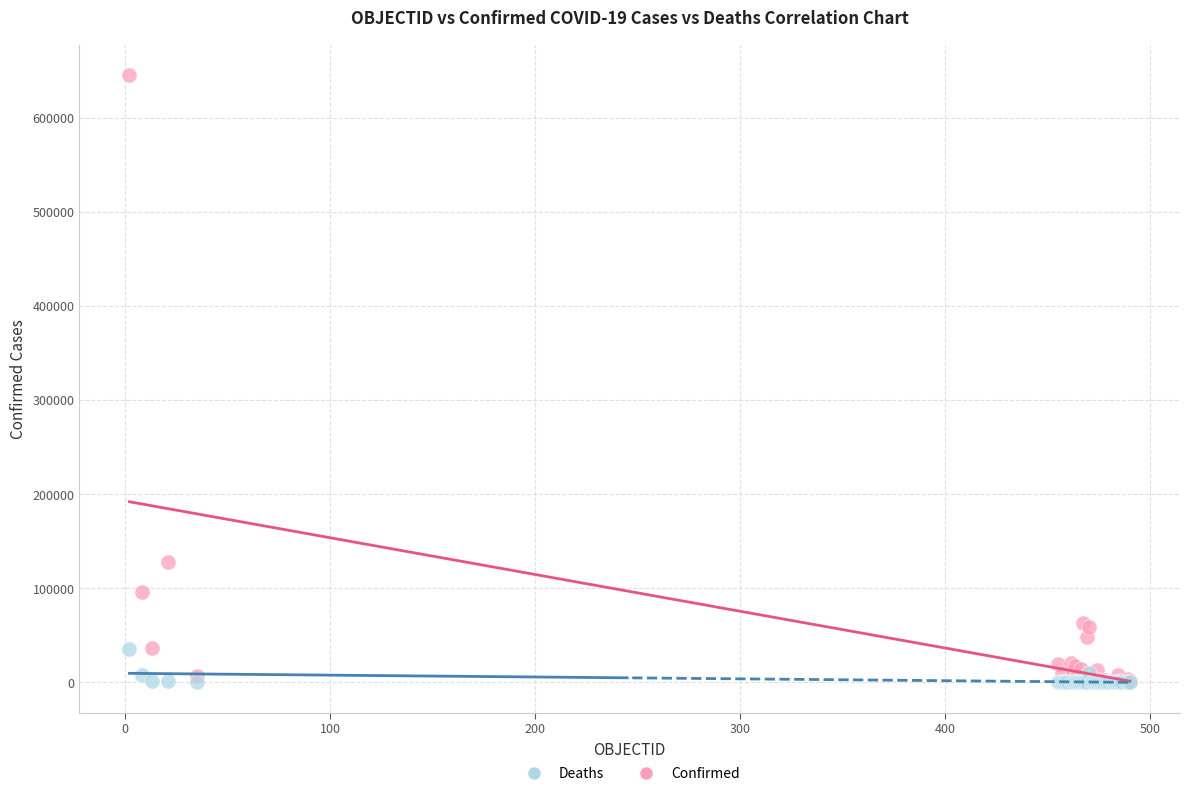

In the Confirmed series, what Y value is closest to 322895?

127745